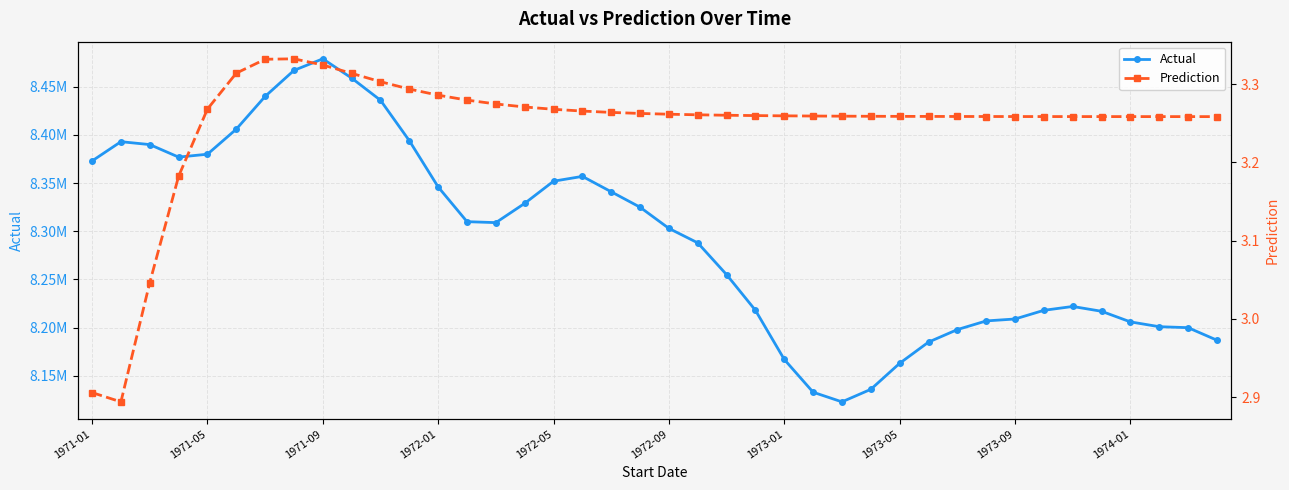

True or false: Actual and Prediction intersect in this chart.

False